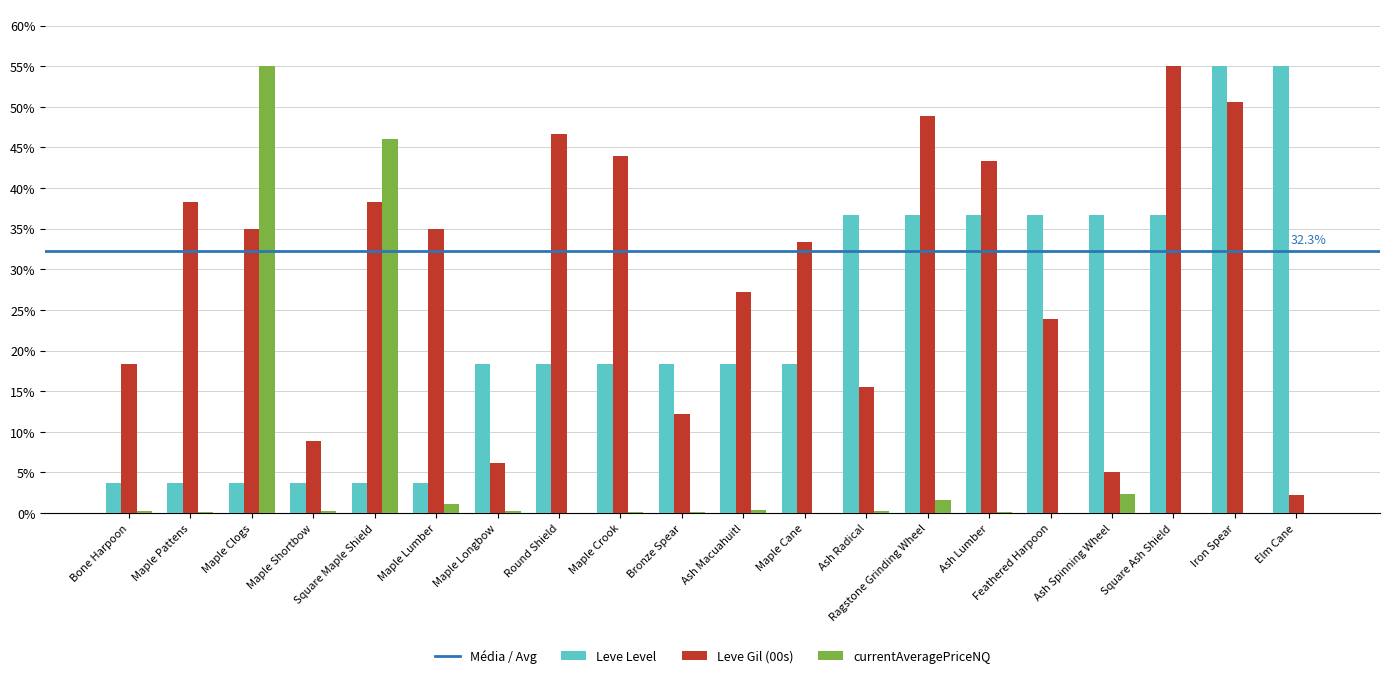

What is the total value across all series at Ragstone Grinding Wheel?

87.1